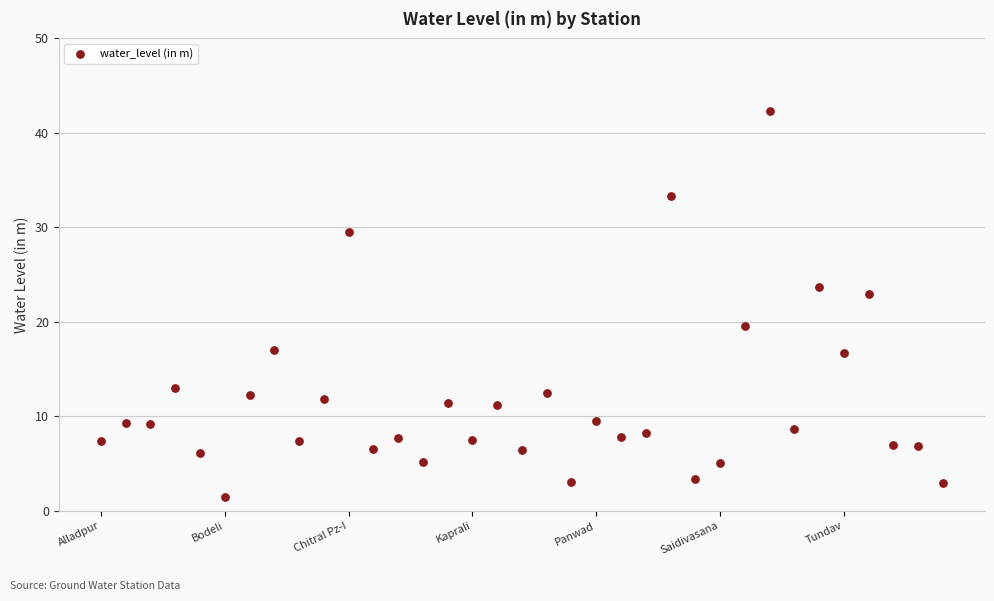

What is the range of Y values (max minus min)?

40.8